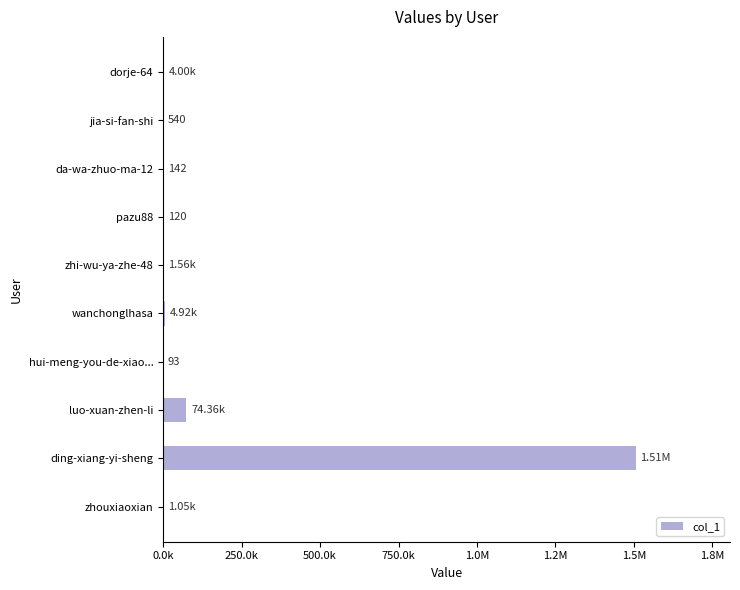

Are the bars horizontal?

Yes